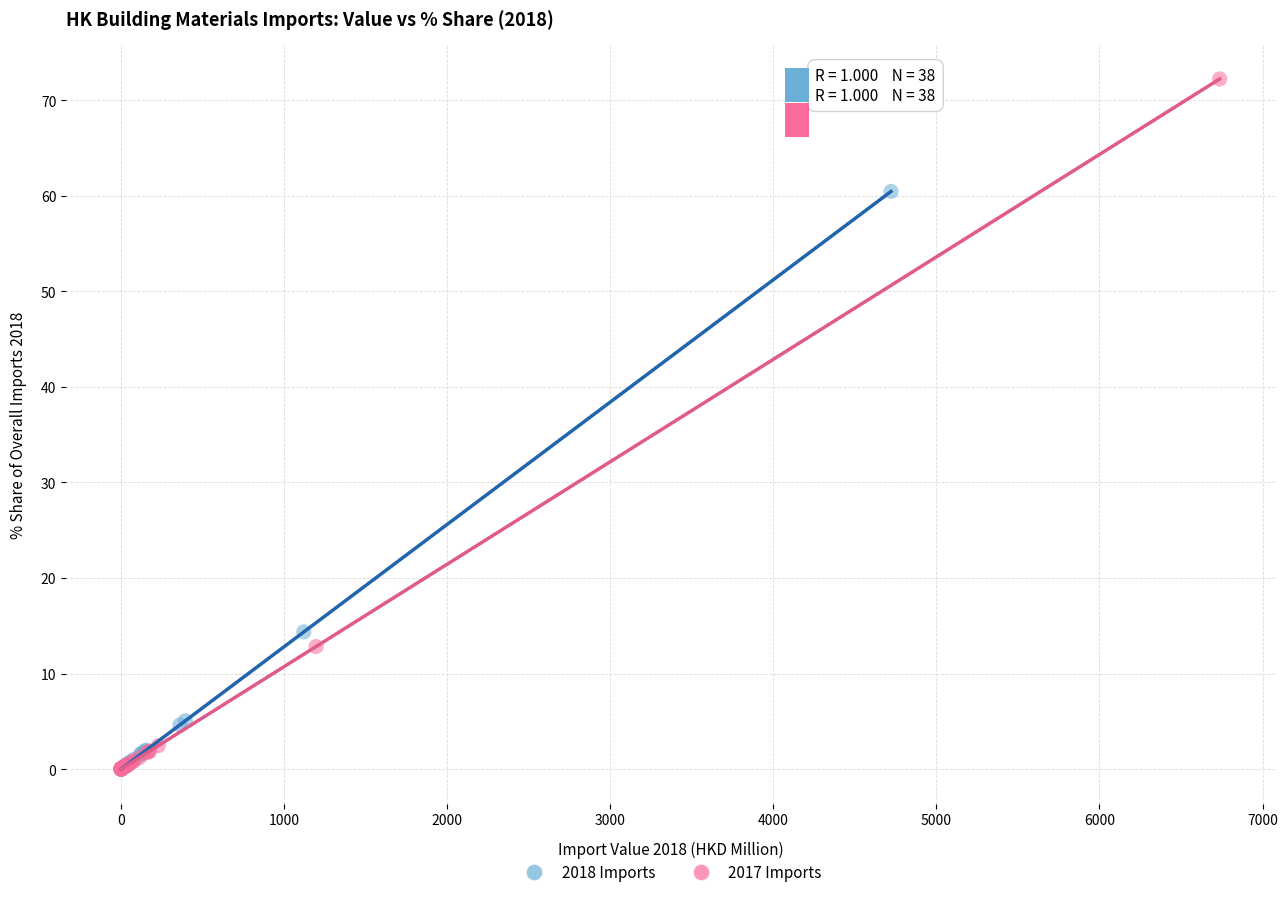

Which series has the largest Y range (max minus min)?

2017 Imports